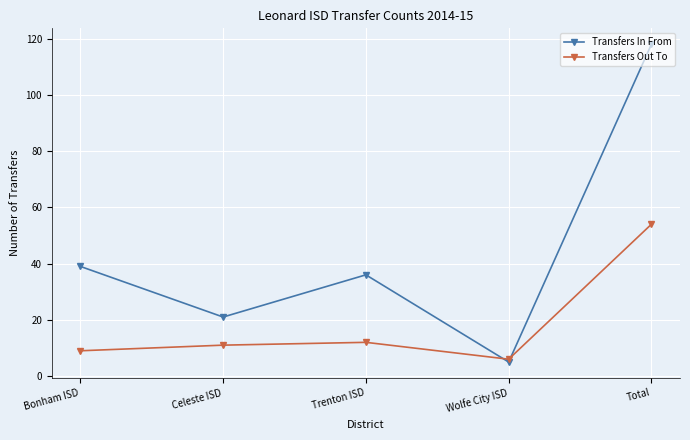

Which series has the widest spread of values?

Transfers In From